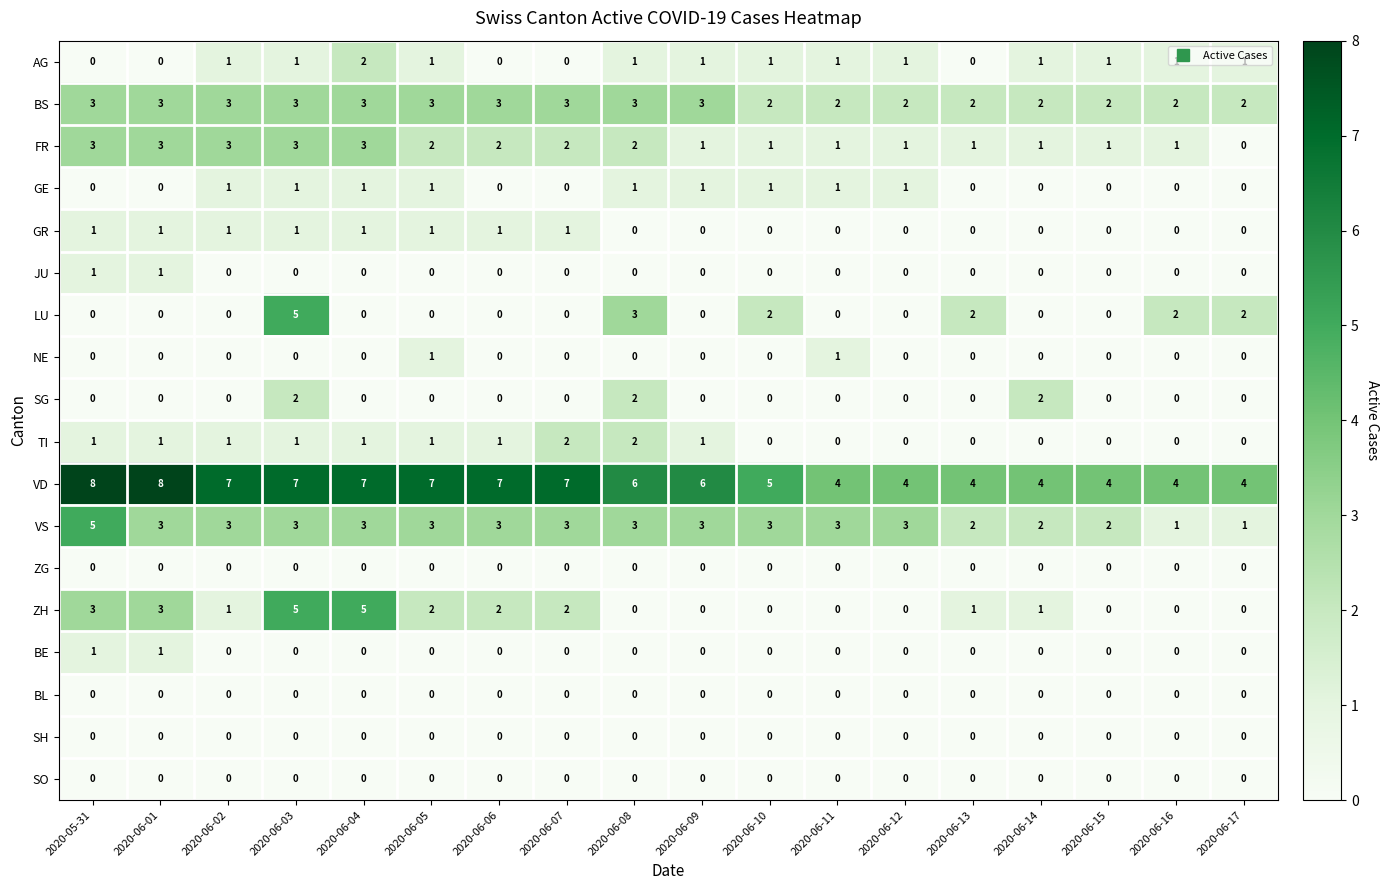

What is the sum of all VD values?

103